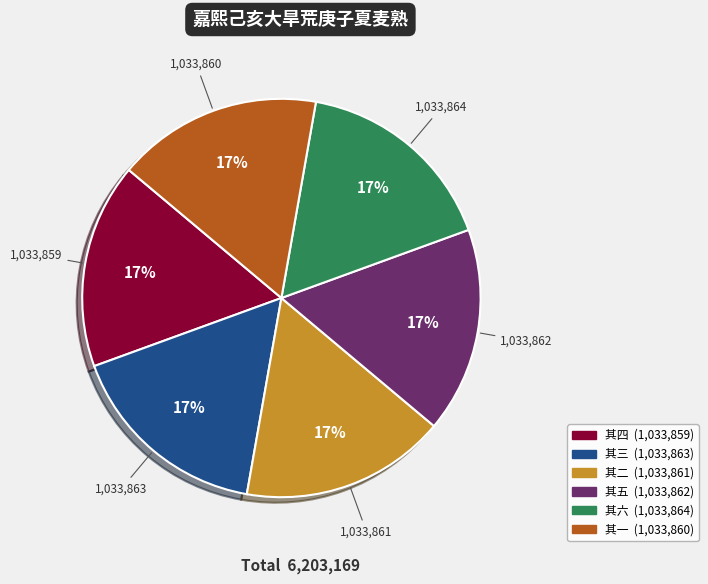

Is there any slice that represents more than half of the pie?

No